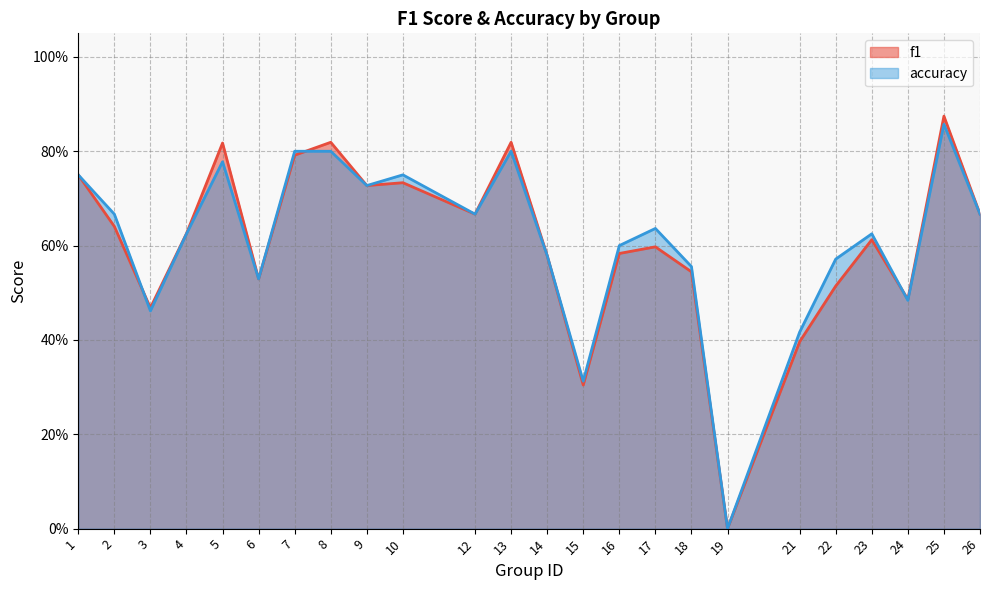

What is the difference between the accuracy values at 12 and 9?

0.1